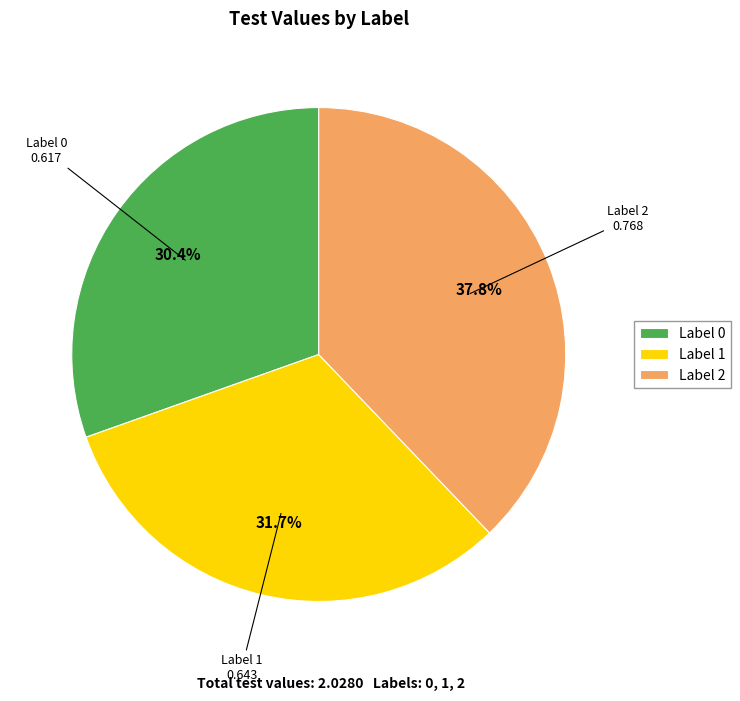

Does Label 0 account for over 50% of the chart?

No